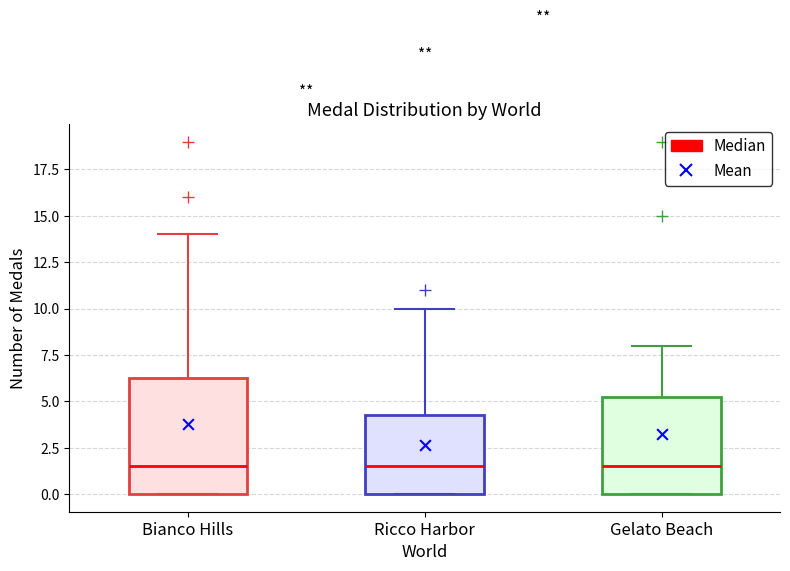

Which box is the tallest, from its lower edge to its upper edge?

Bianco Hills